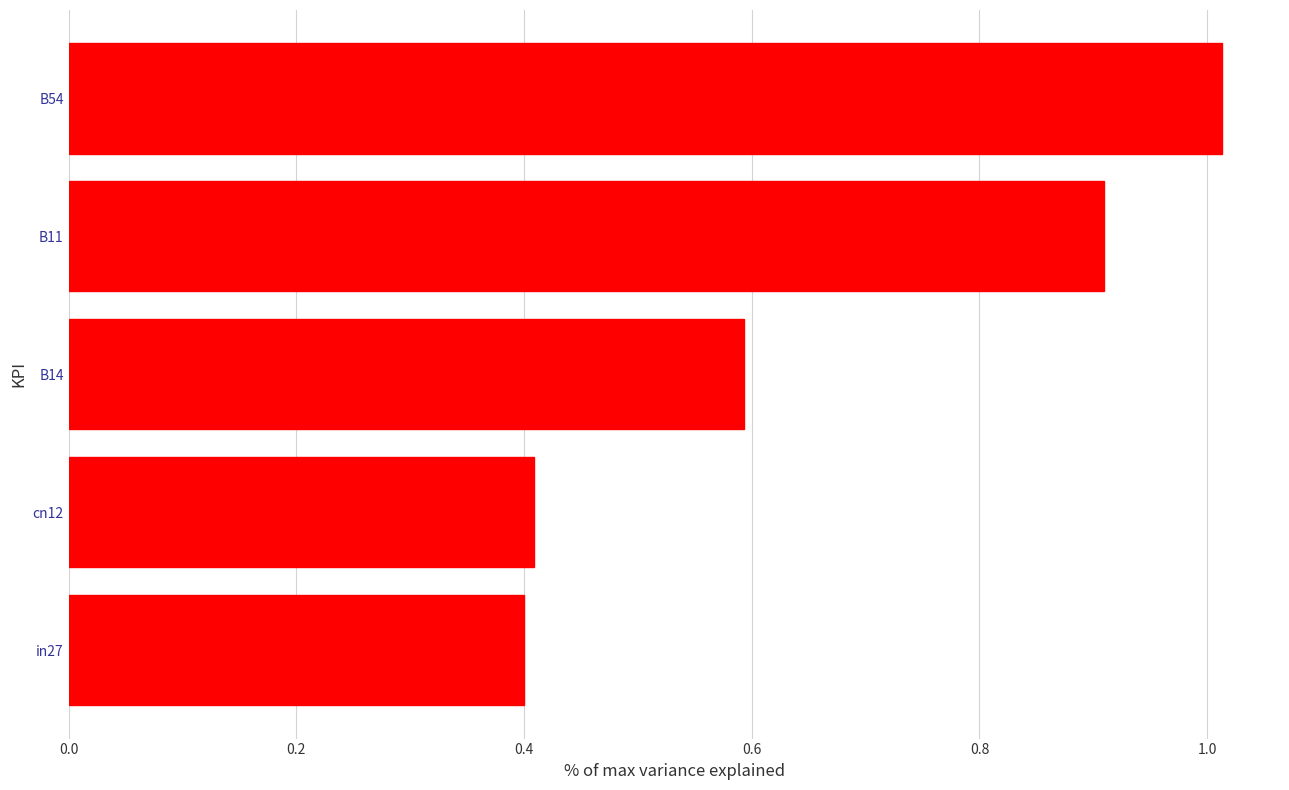

What is the difference between the second highest and second lowest values?

0.5